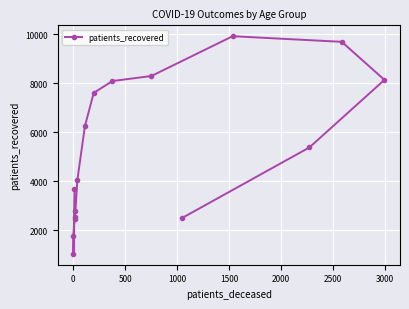

Count the number of values greater than 5387.

7